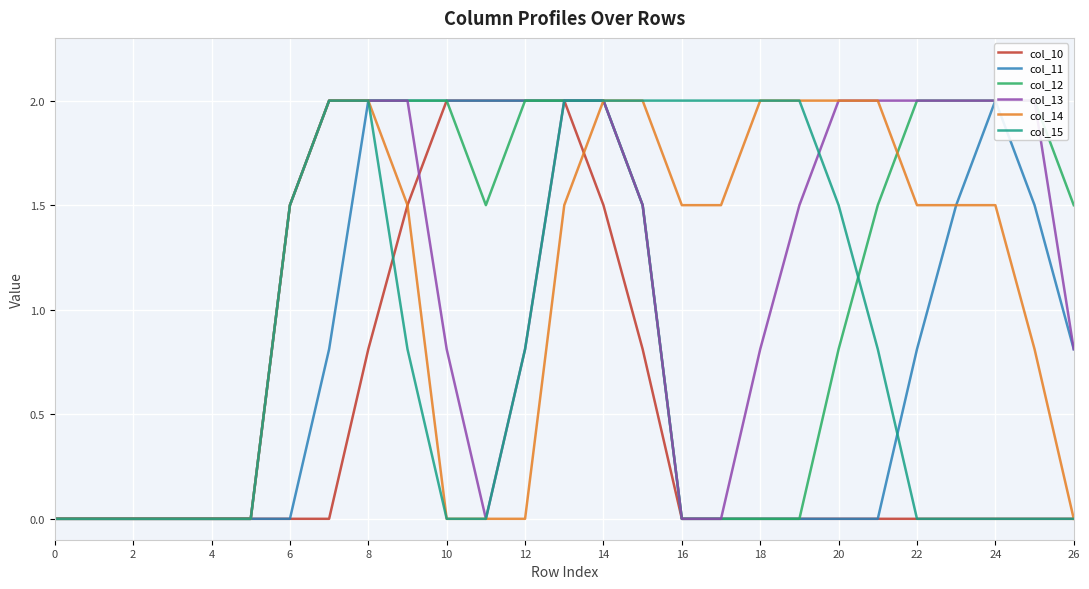

True or false: col_15 has more than 2 points higher than both neighbors.

False